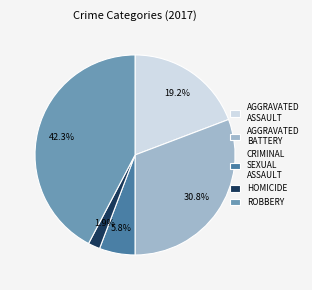

How many slices are in this pie chart?

5